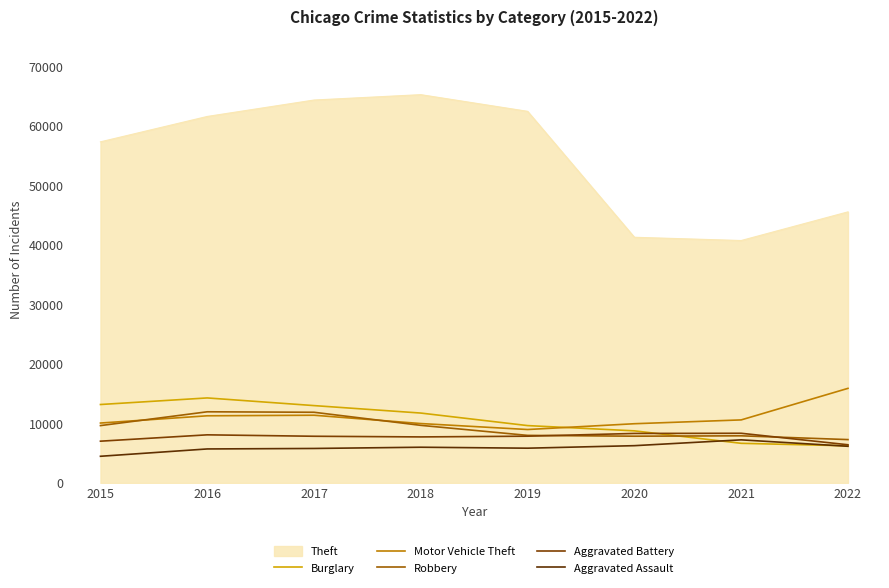

Where is Aggravated Assault nearest to the value 5861?

2019